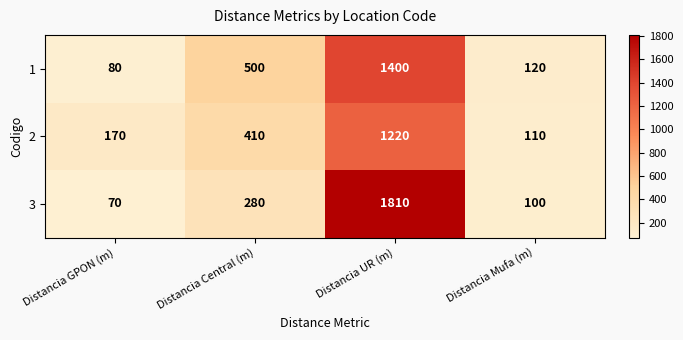

The value of 2 at Distancia Central (m) is 410. True or false?

True